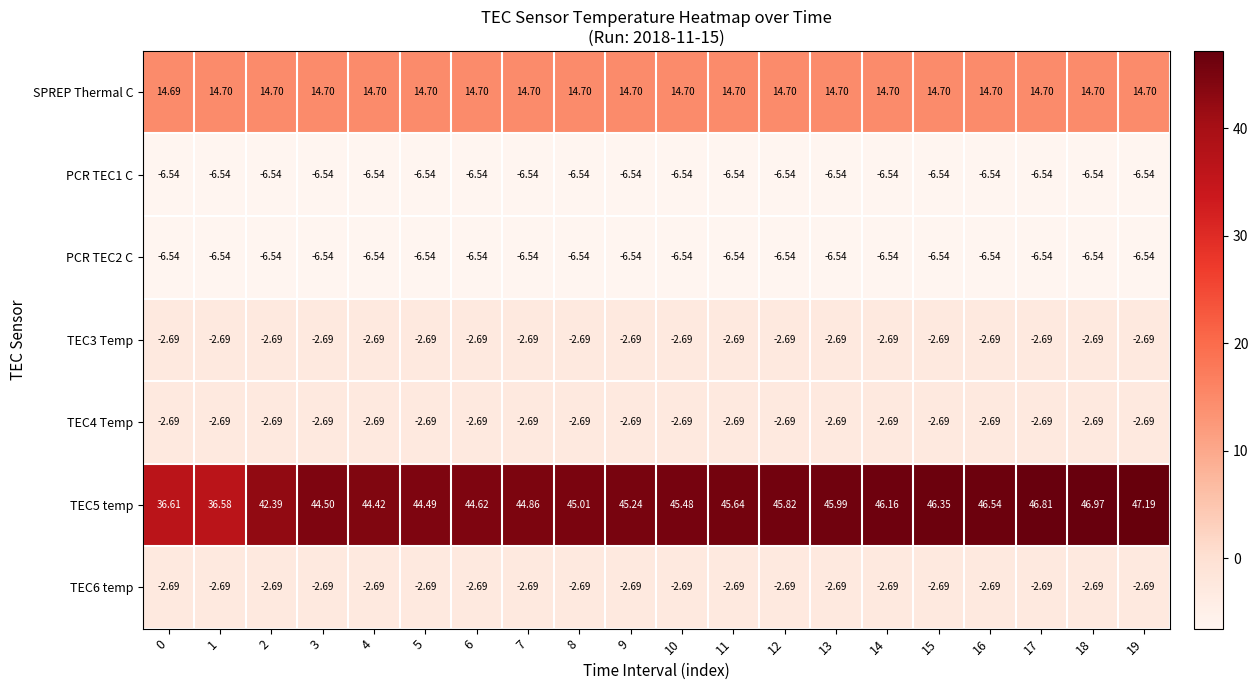

How many distinct data groups are displayed?

7